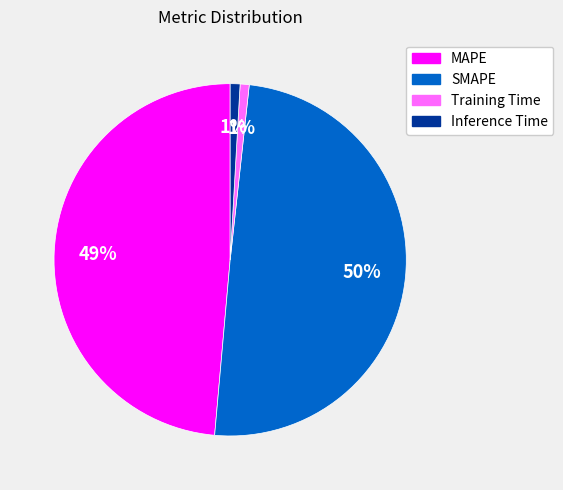

To the nearest percent, what is the difference between the SMAPE and Training Time slice percentages?

49%